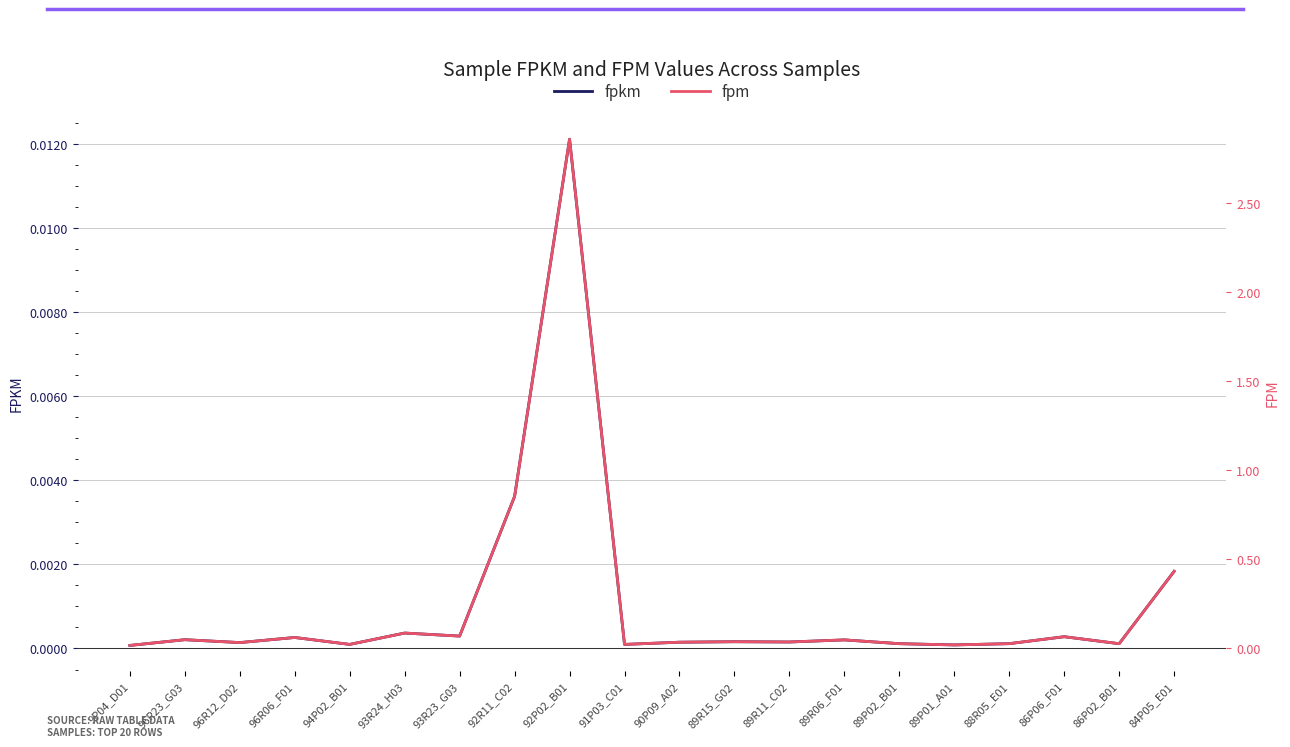

True or false: fpm has more than 2 points higher than both neighbors.

True